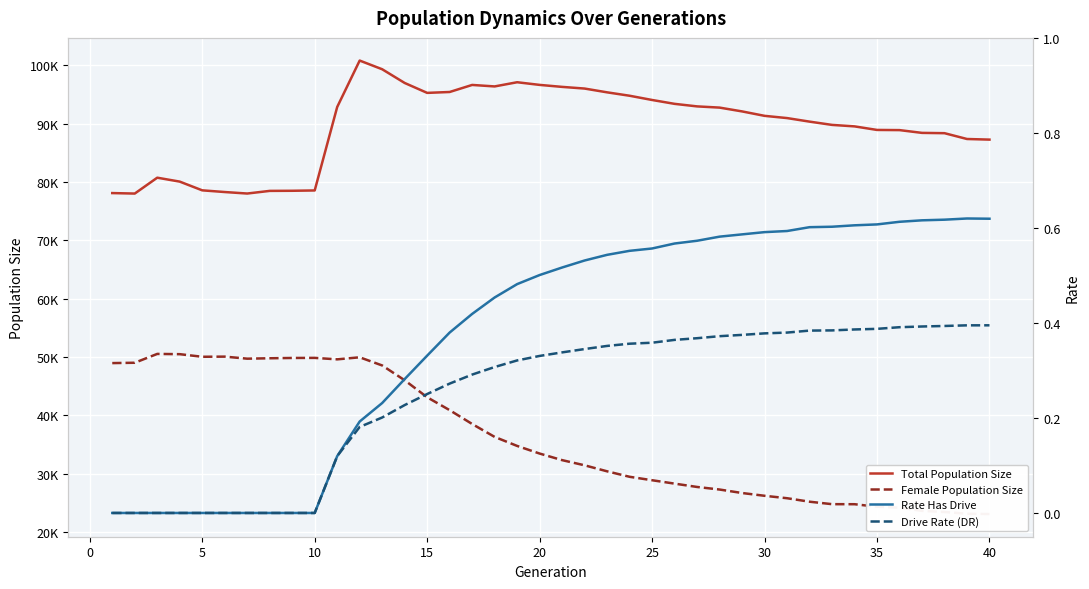

What is the difference between the maximum and minimum values in the Rate Has Drive series?

0.6